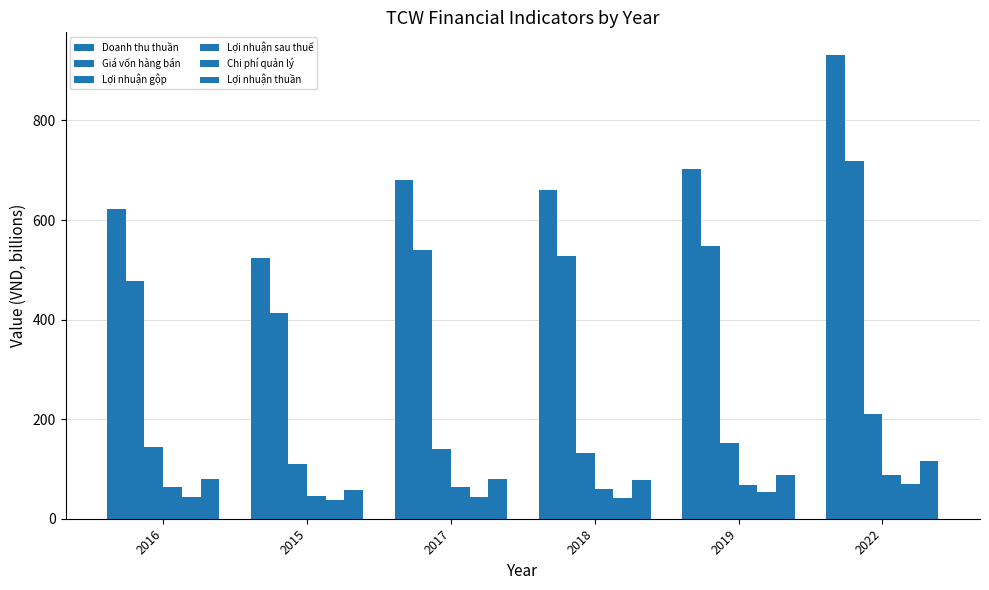

At which label does Lợi nhuận gộp reach its peak?

2022